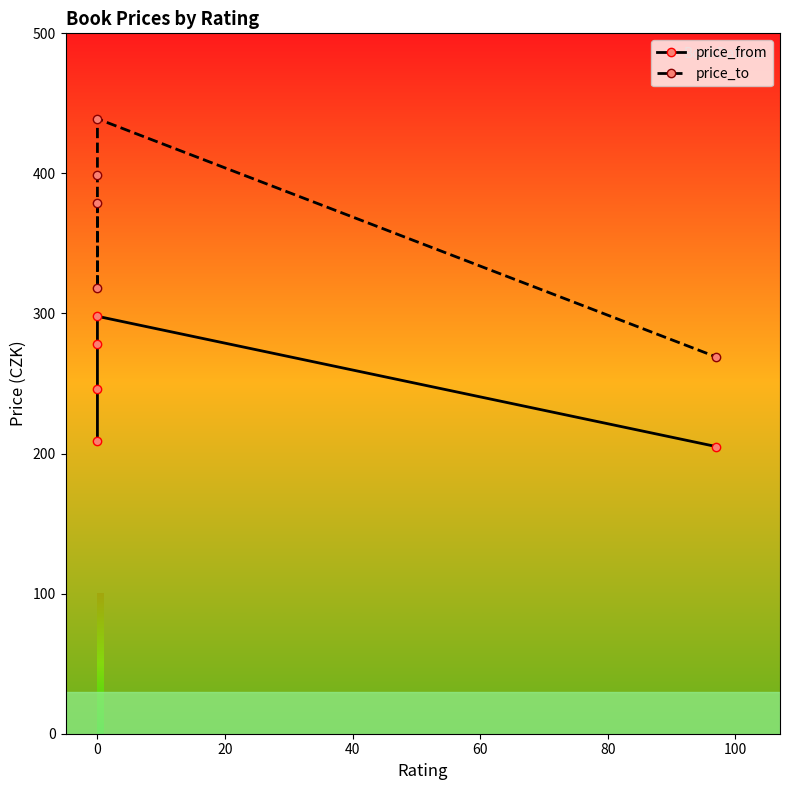

True or false: price_to has more than 2 interior local peaks.

False